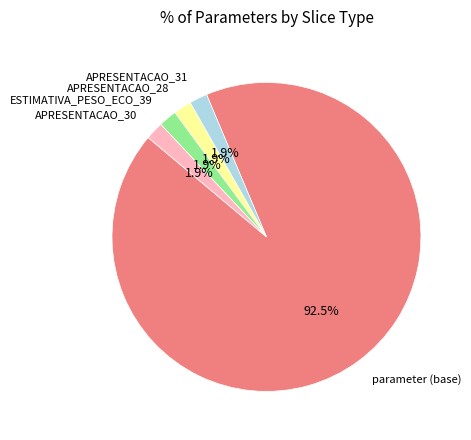

Is there a majority slice in this chart?

Yes